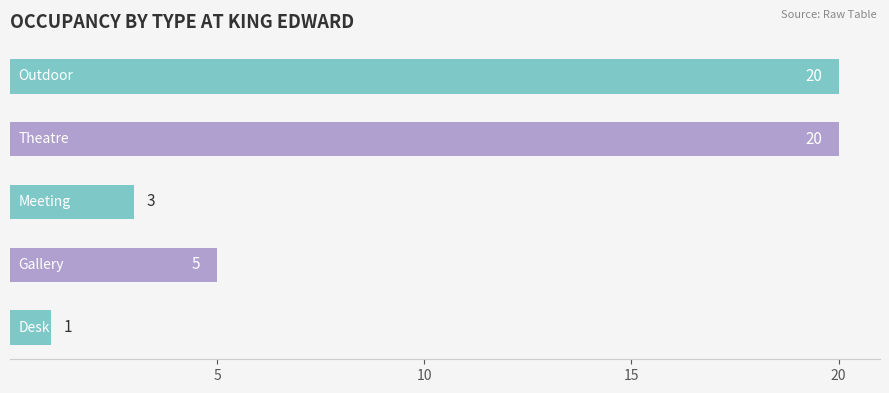

What is the sum of all values?

49